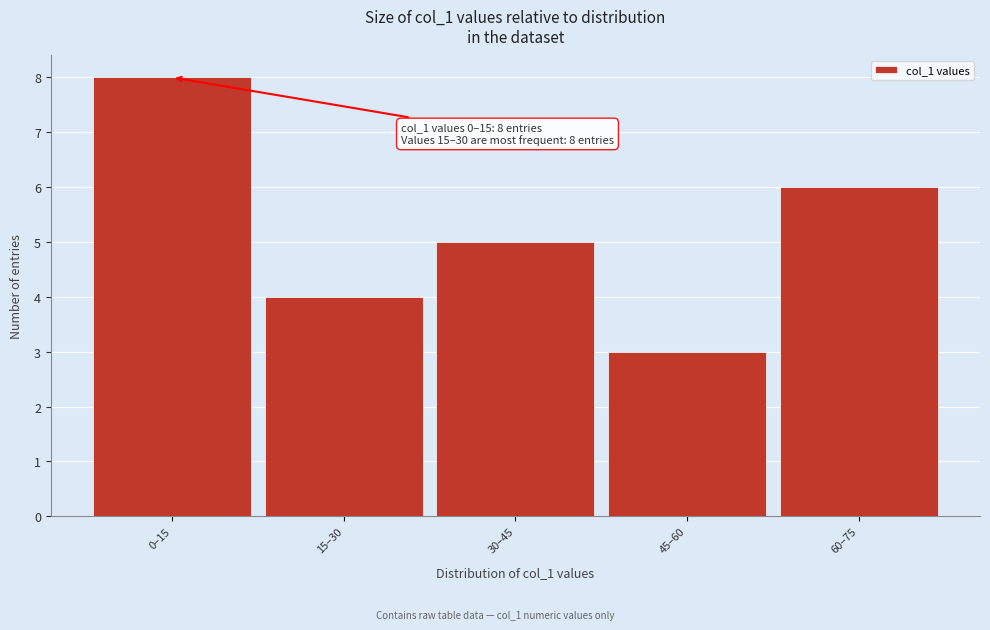

Reading right to left, what are all the values shown in this chart?

60–75=6	45–60=3	30–45=5	15–30=4	0–15=8